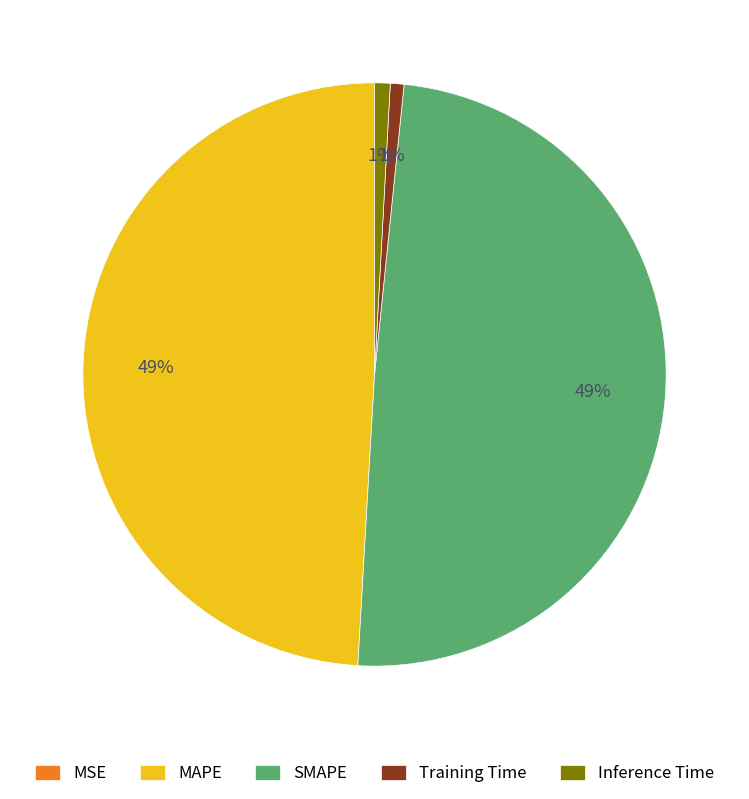

Is it true that MAPE is 49% of the pie?

True